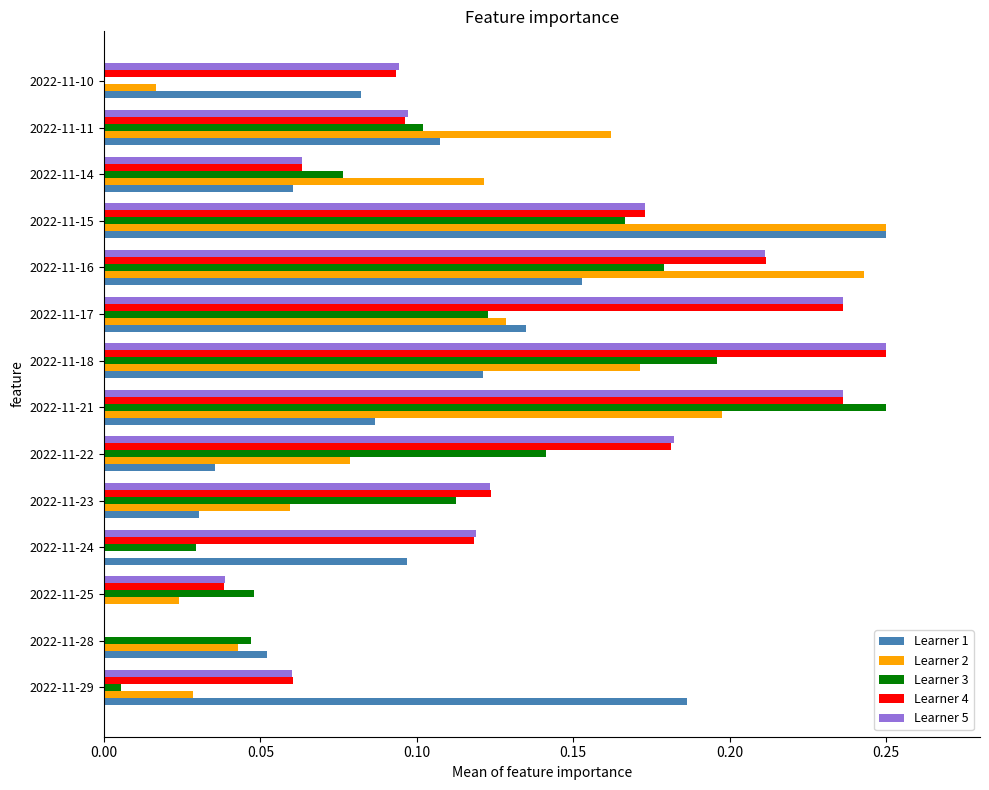

What is the total value across all series at 2022-11-14?

0.4